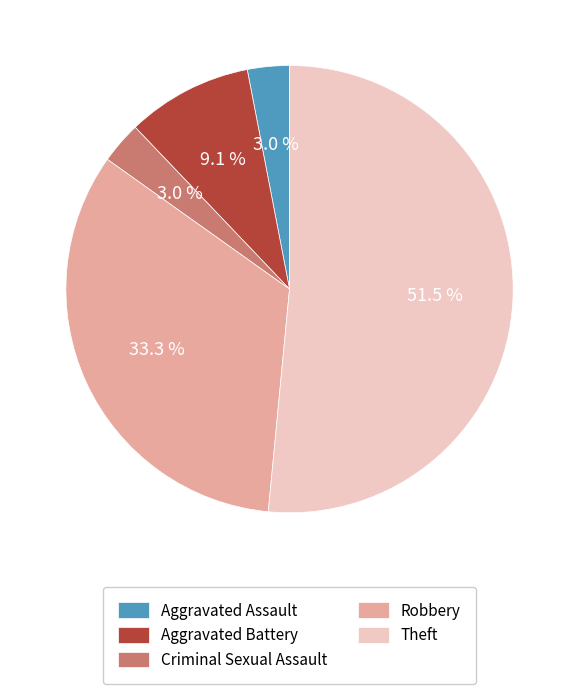

To the nearest percent, what is the average slice percentage?

20%